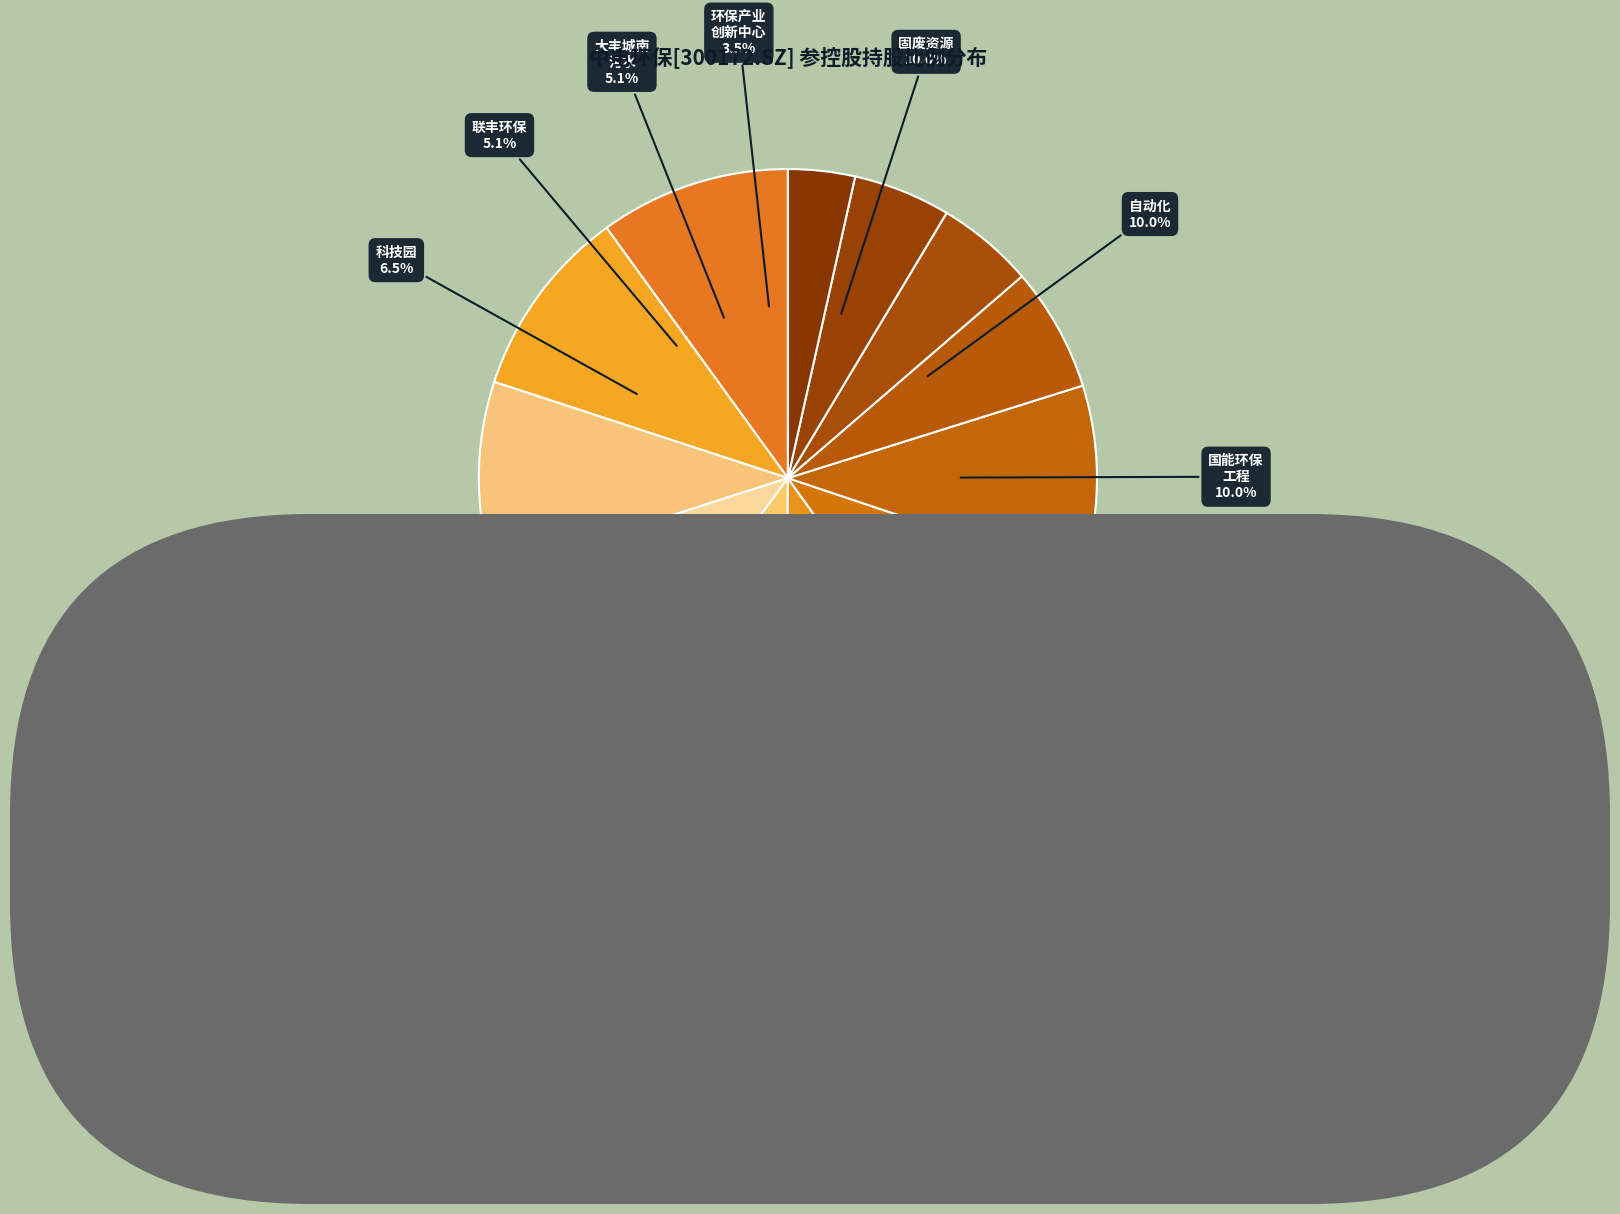

Rank the categories by value from highest to lowest.

南京中电环保固废资源有限公司, 南京中电自动化有限公司, 南京国能环保工程有限公司, 登封中电环保水务有限公司, 银川中电环保水务有限公司, 中电环保(常熟)固废处理有限公司, 南京中电环保生物能源有限公司, 中电环保(徐州)生物能源有限公司, 南京中电环保科技园有限公司, 江苏联丰环保产业发展有限公司, 盐城市大丰城南污水处理有限公司, 南京环保产业创新中心有限公司